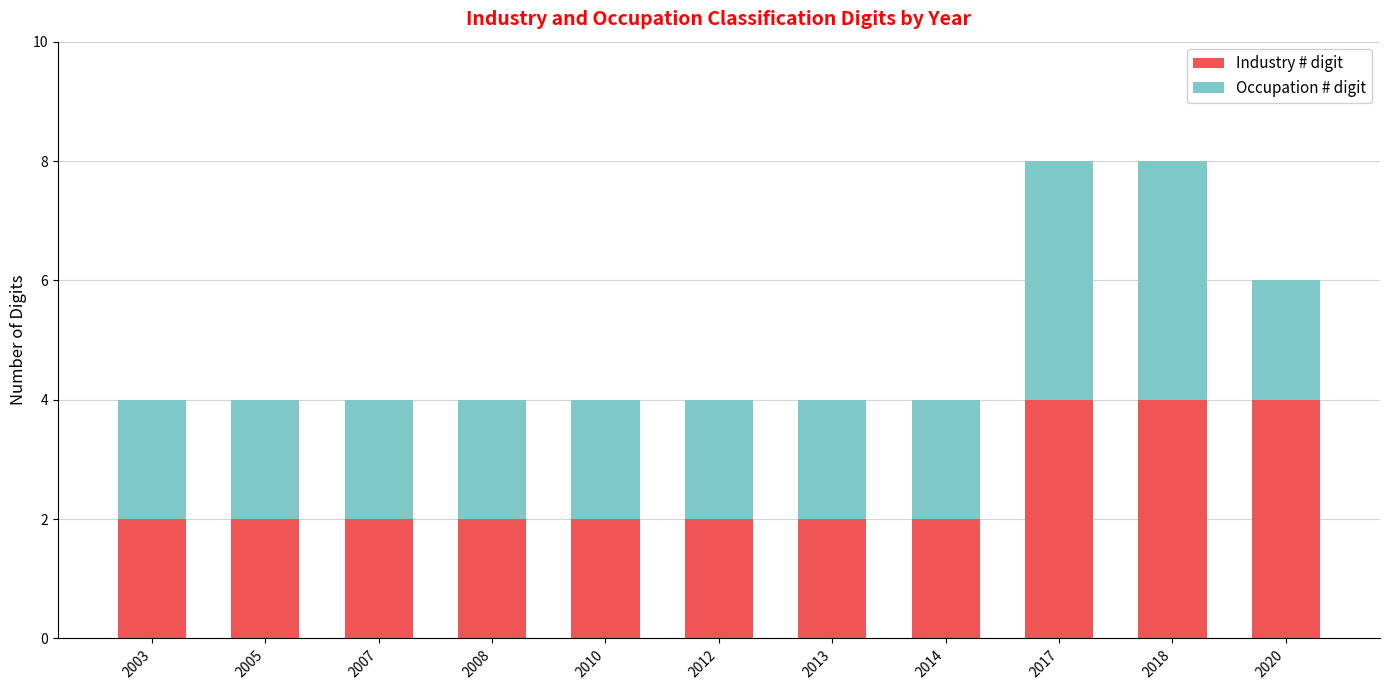

Is it true that Industry # digit equals 3 at 2007?

False